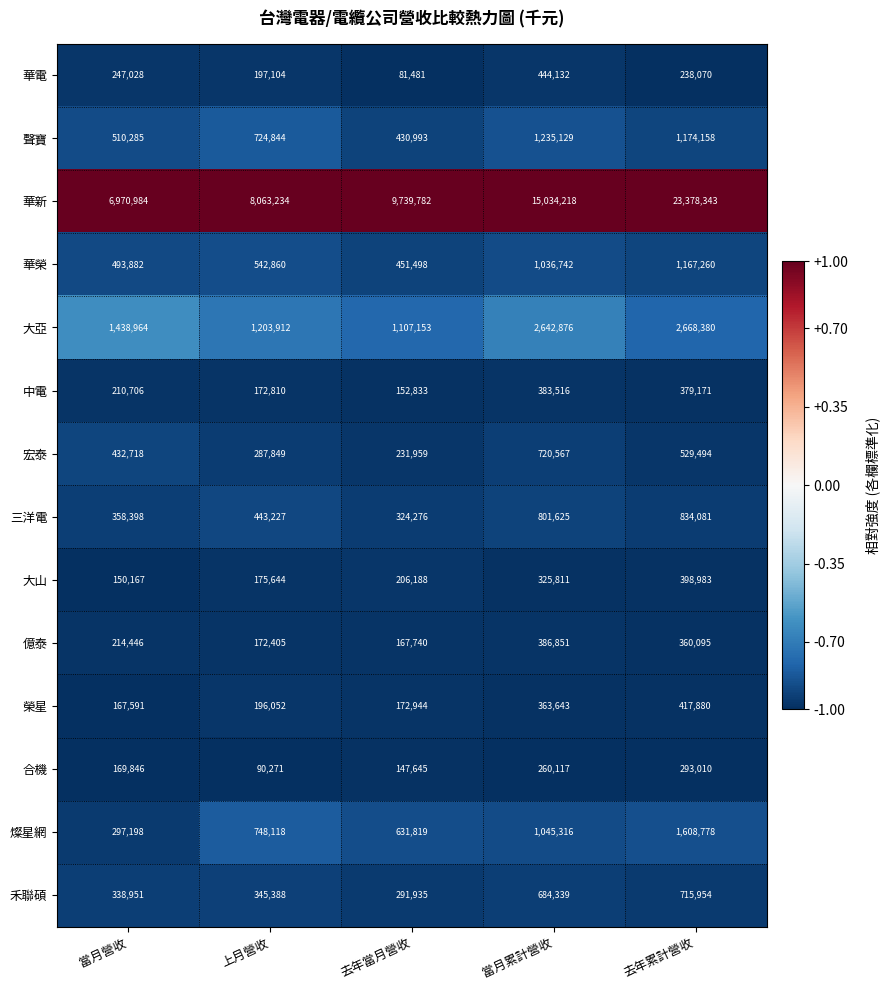

What is the smallest value displayed?

81481